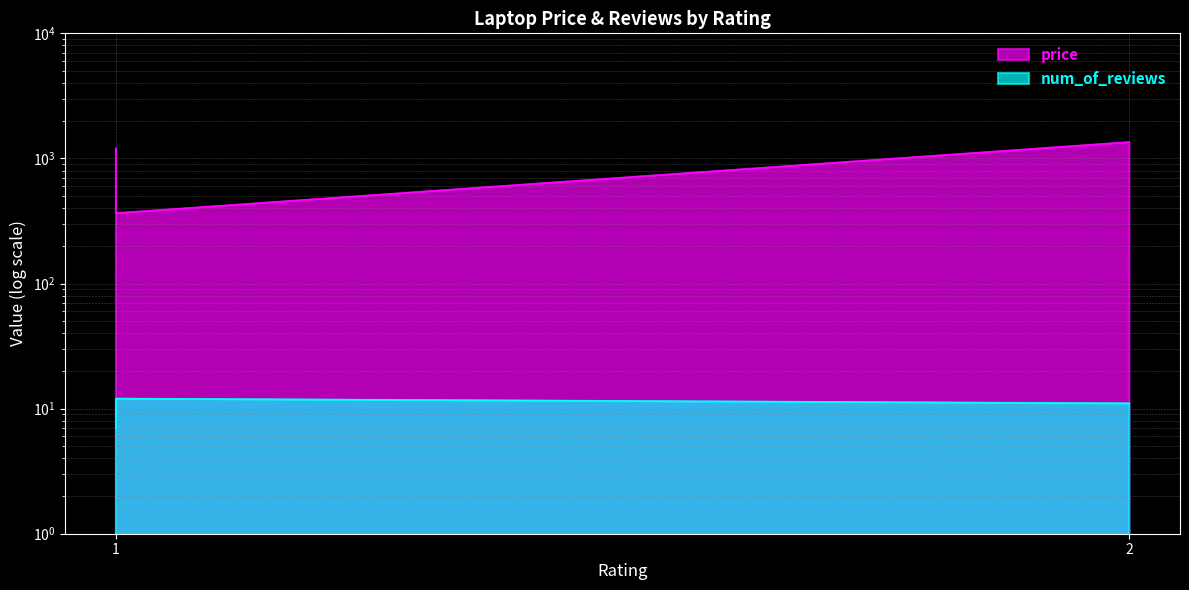

Which series changed the most between 1 and 2?

price